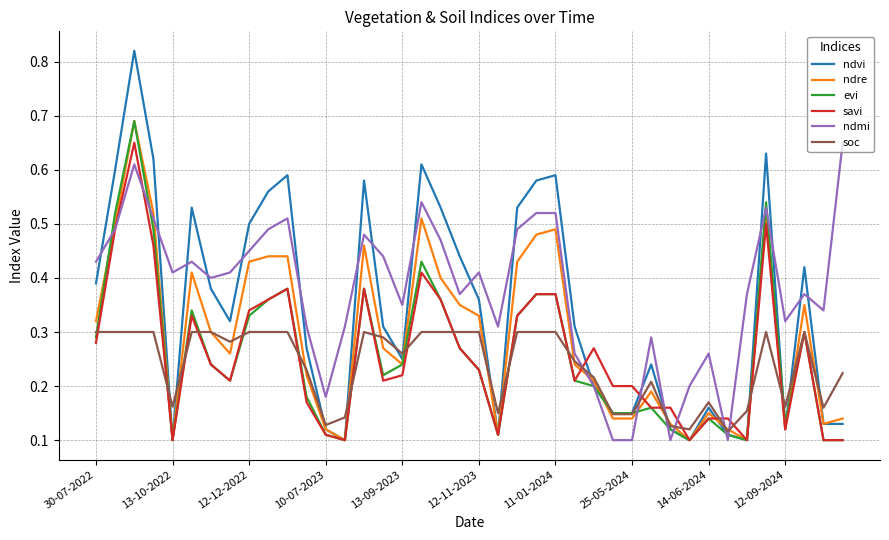

Which series has the largest range (max minus min)?

ndvi